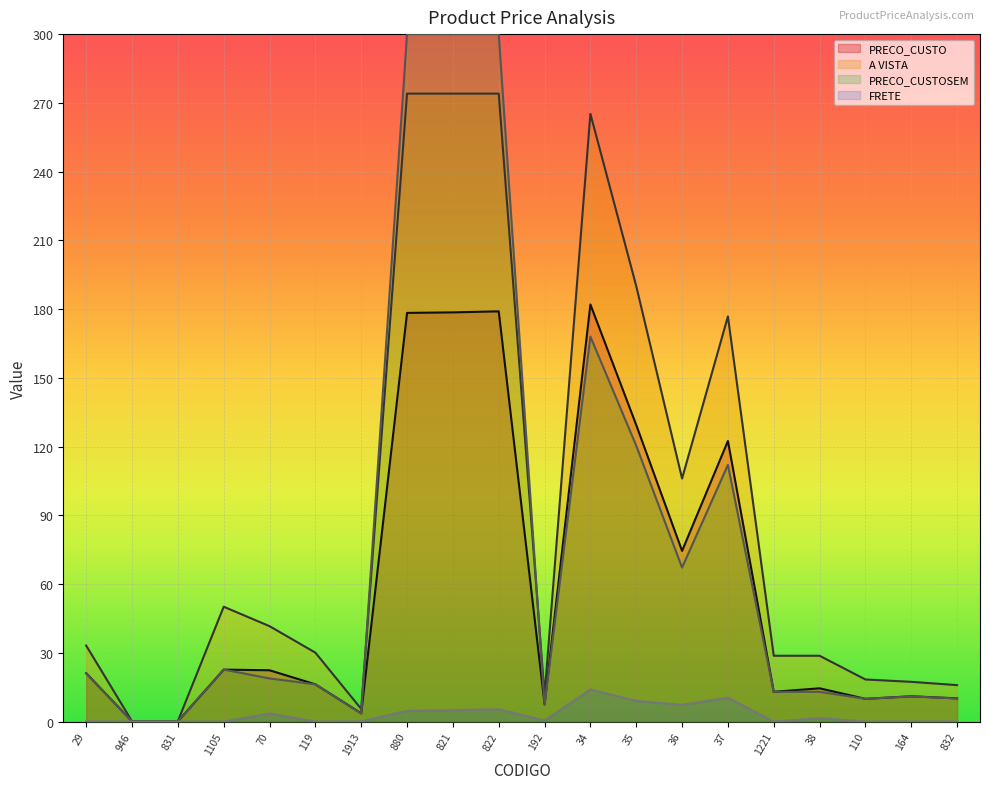

Between 36 and 832, which series saw the biggest shift?

A VISTA